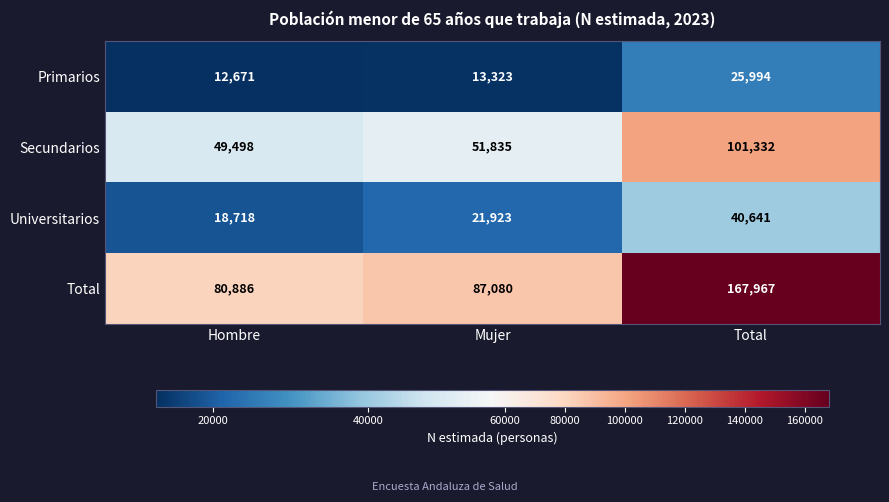

Reading left to right, what are all the values shown in this chart?

Primarios: 12671	13323	25994
Secundarios: 49498	51835	101332
Universitarios: 18718	21923	40641
Total: 80886	87080	167967